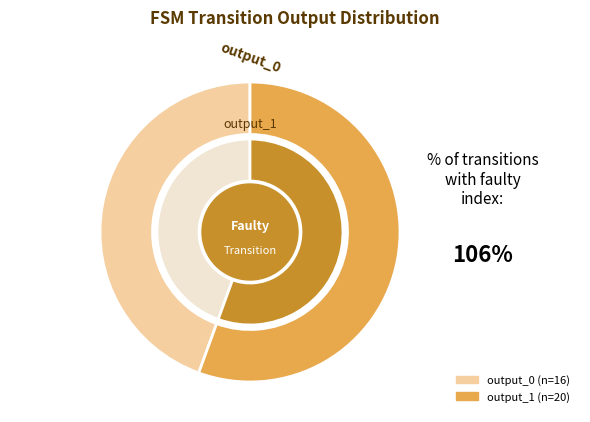

What is the largest slice in the pie chart?

output_1